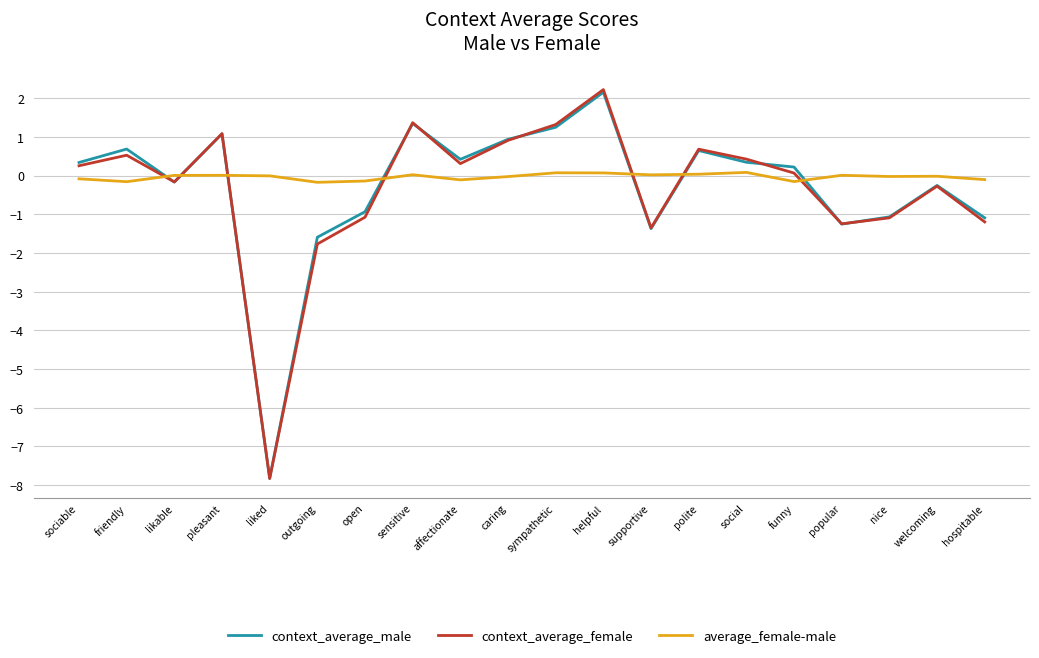

Count the number of categories in the chart.

20